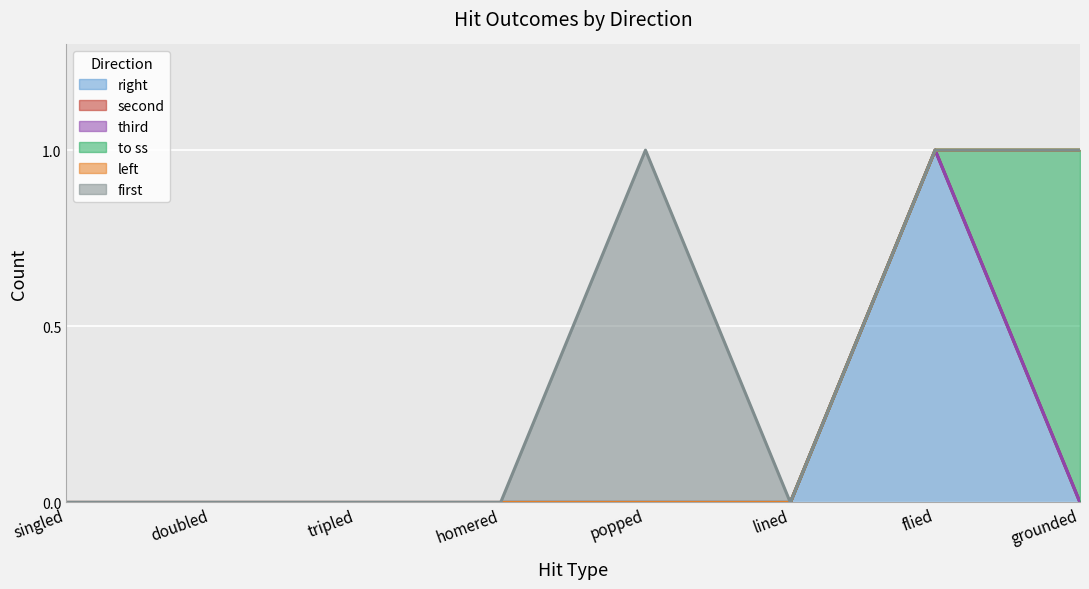

Between doubled and tripled, which is larger?

doubled